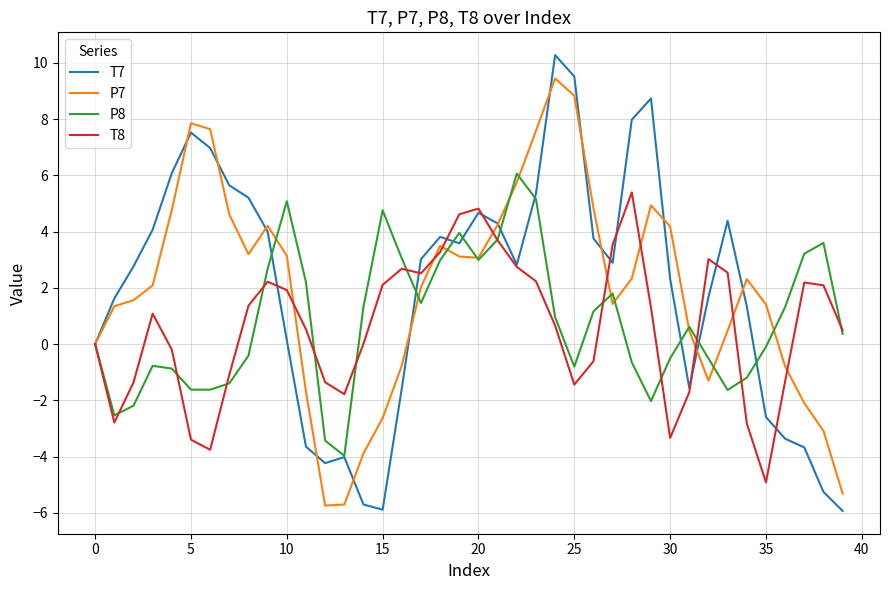

Which series has the widest spread of values?

T7